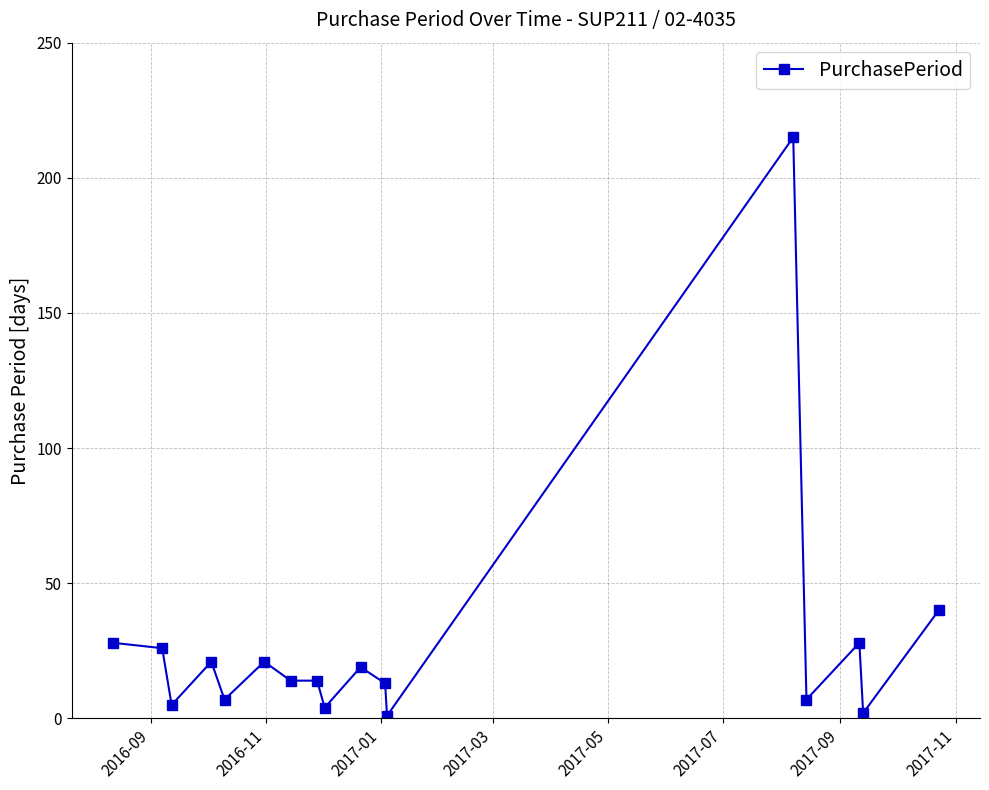

What is the difference between the maximum and second lowest values?

213